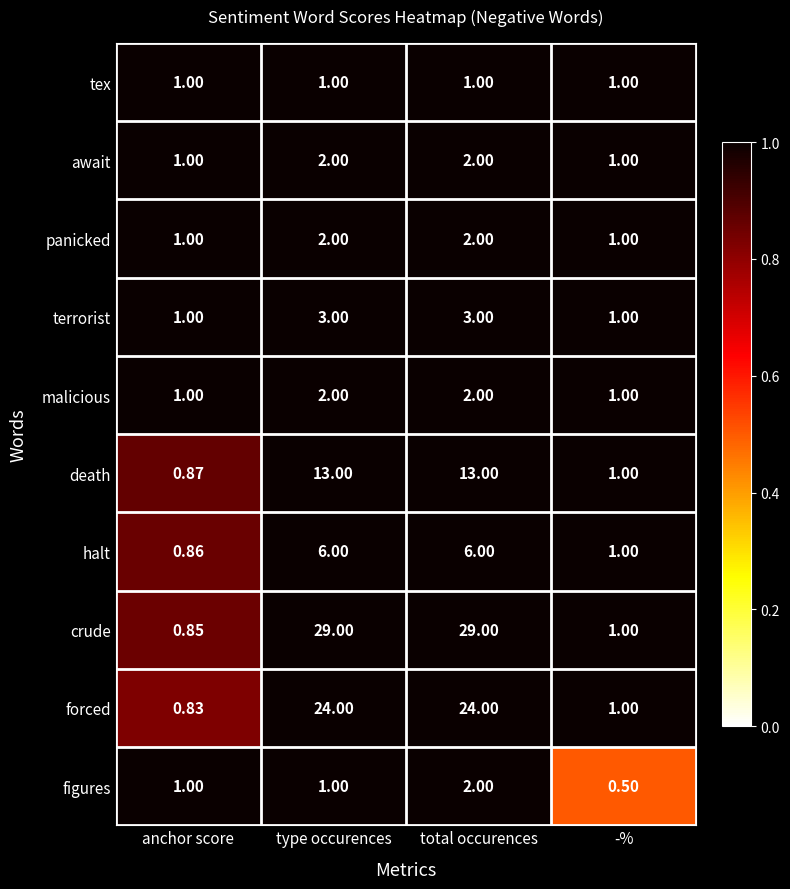

At which category is the sum across all series the highest?

total occurences